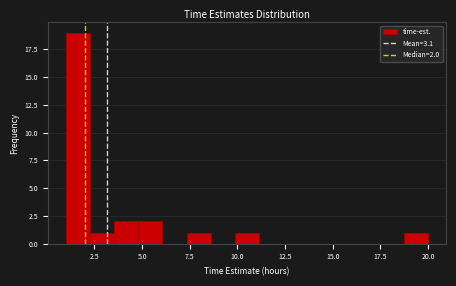

Around what value on the x-axis is the tallest bar? Give the approximate position of its centre, as read against the axis.

1.5